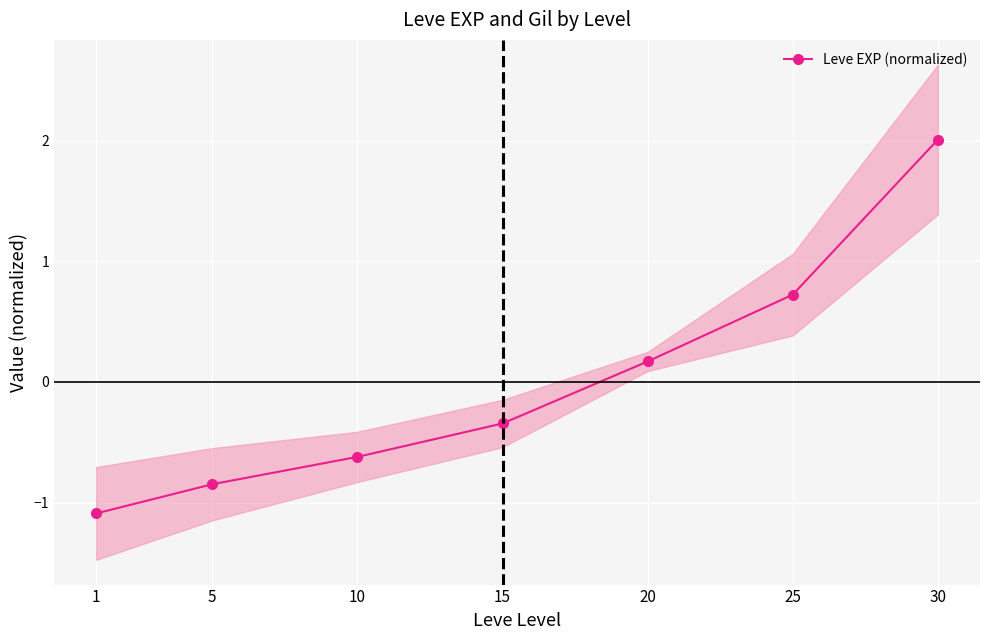

What is the value of the 5th point from the left?

0.2